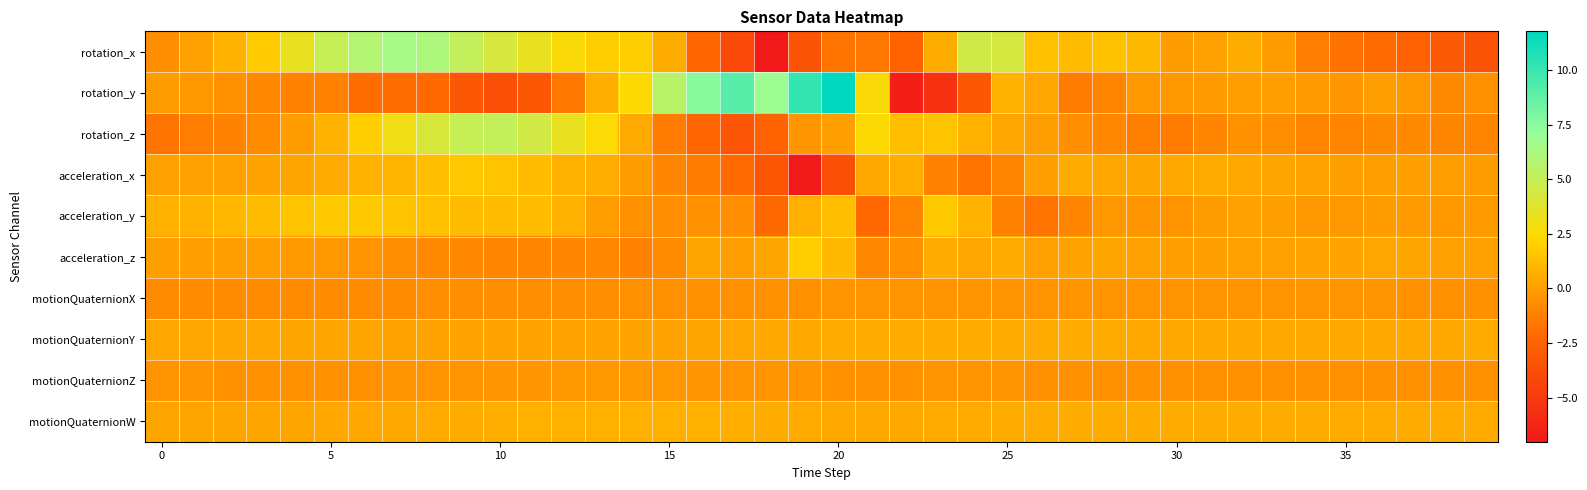

Which series has the largest total across all categories?

rotation_x